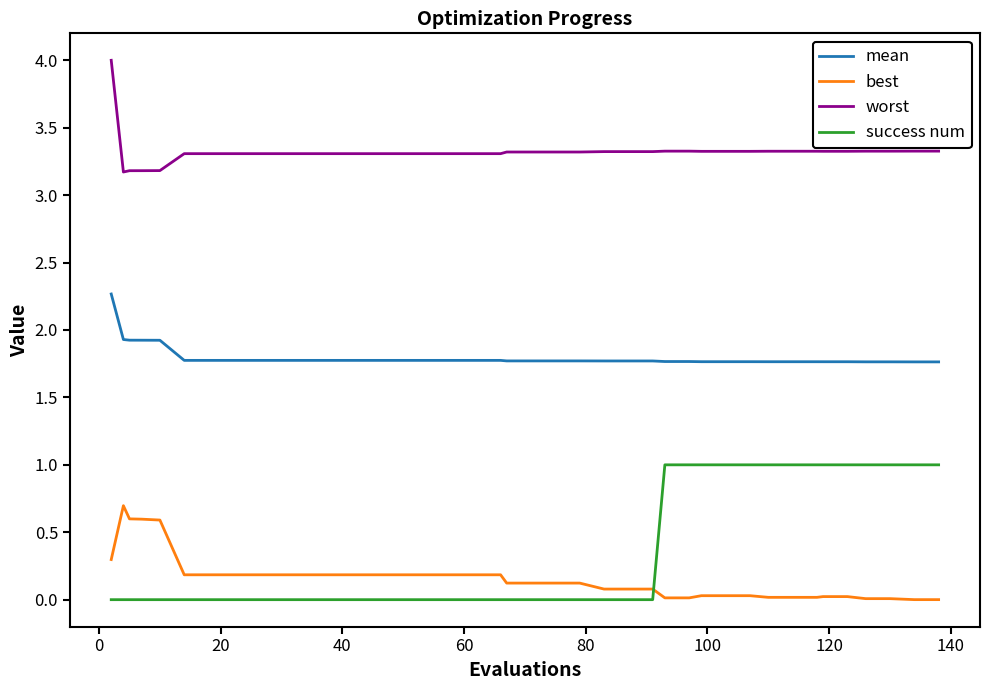

What is the minimum value for mean?

1.8